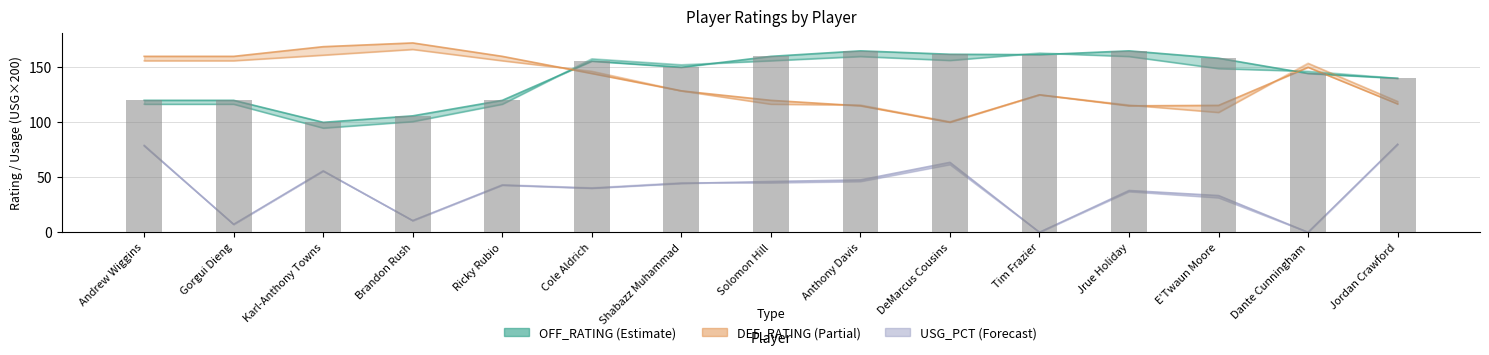

At which category does the chart reach its minimum across all series?

Tim Frazier